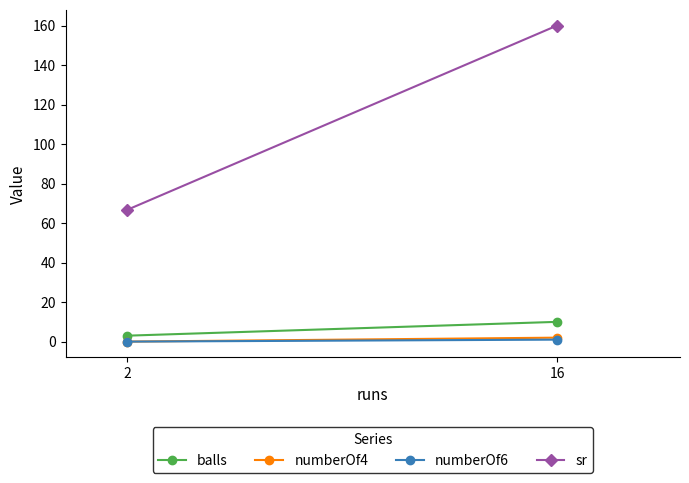

Count the balls values in the range 3 to 10.

2